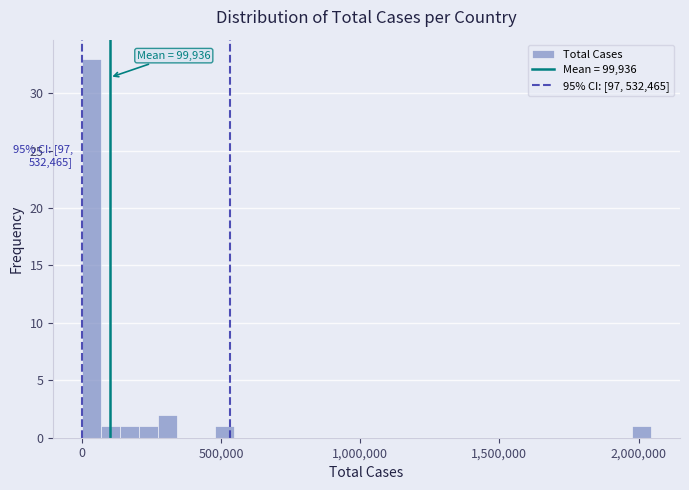

Read against the x-axis, roughly where is the centre of the tallest bar?

50000